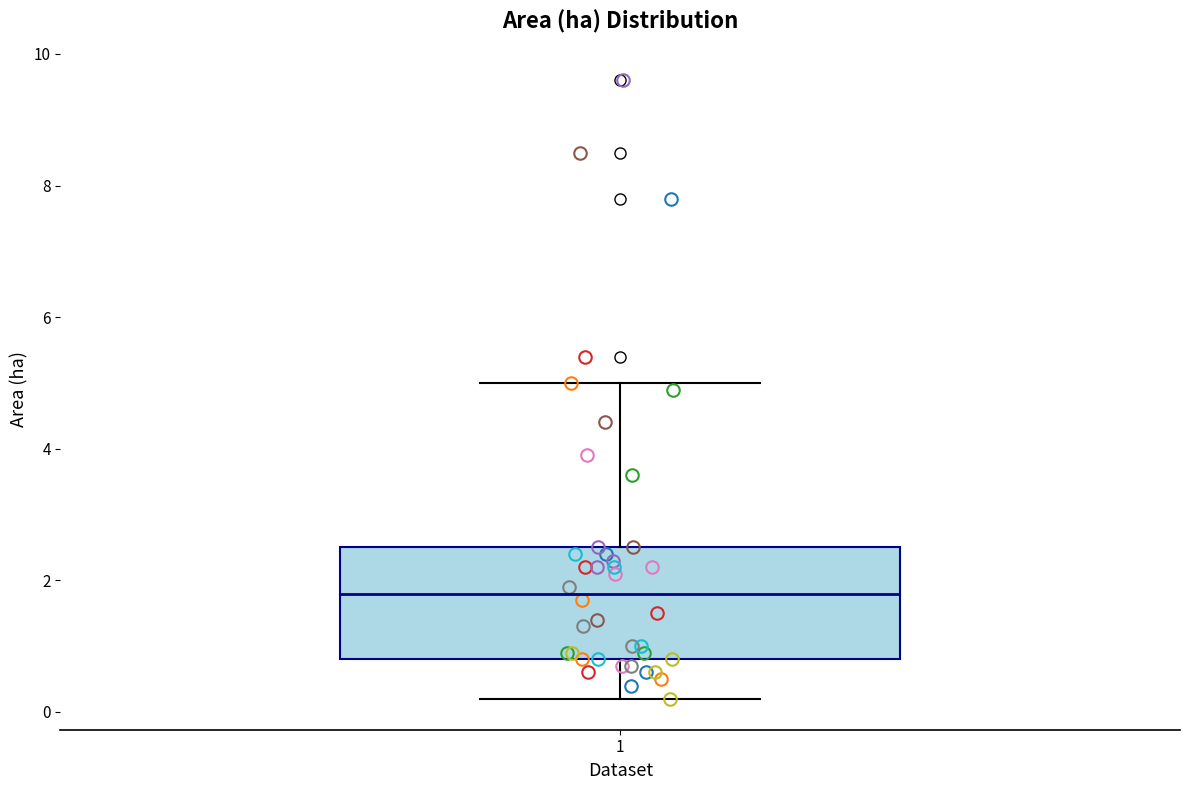

Transcribe this box plot: give where the median line is, the range the box spans, and where the two whiskers end, as read against the y-axis. The values are not printed on the chart, so give them approximately, as read against the axis.

median 1.8, box 0.8 to 2.6, whiskers 0.2 to 5.0